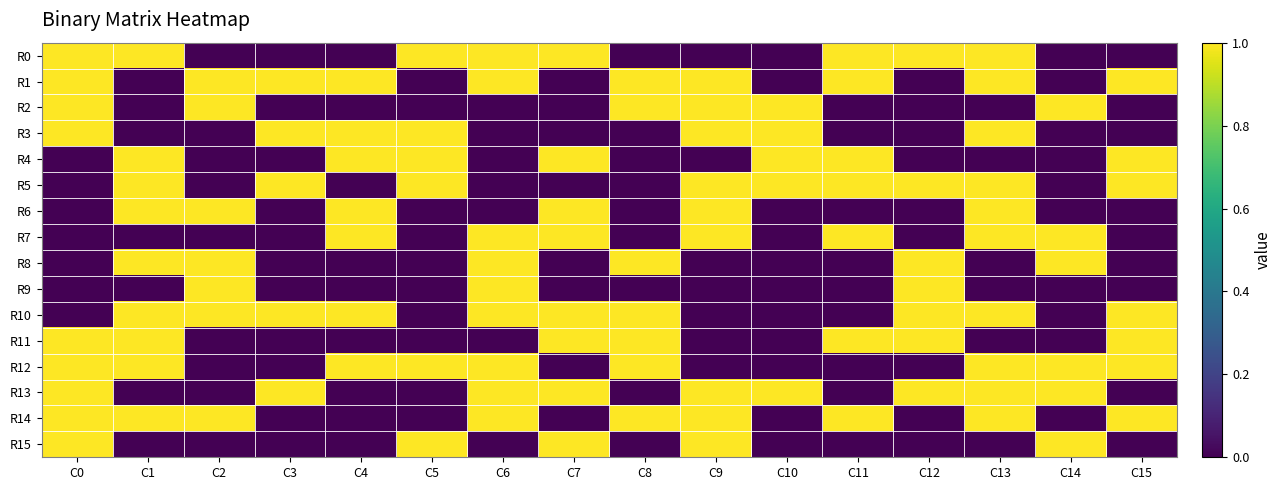

Which label corresponds to the smallest value in the chart?

C2